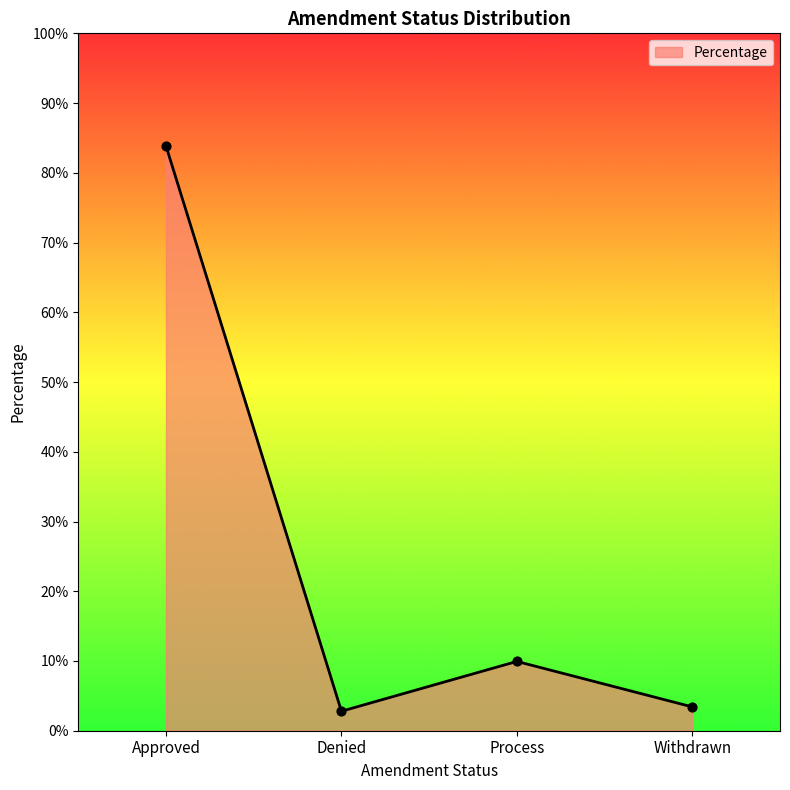

What is the change in value from Denied to Process?

+7.1